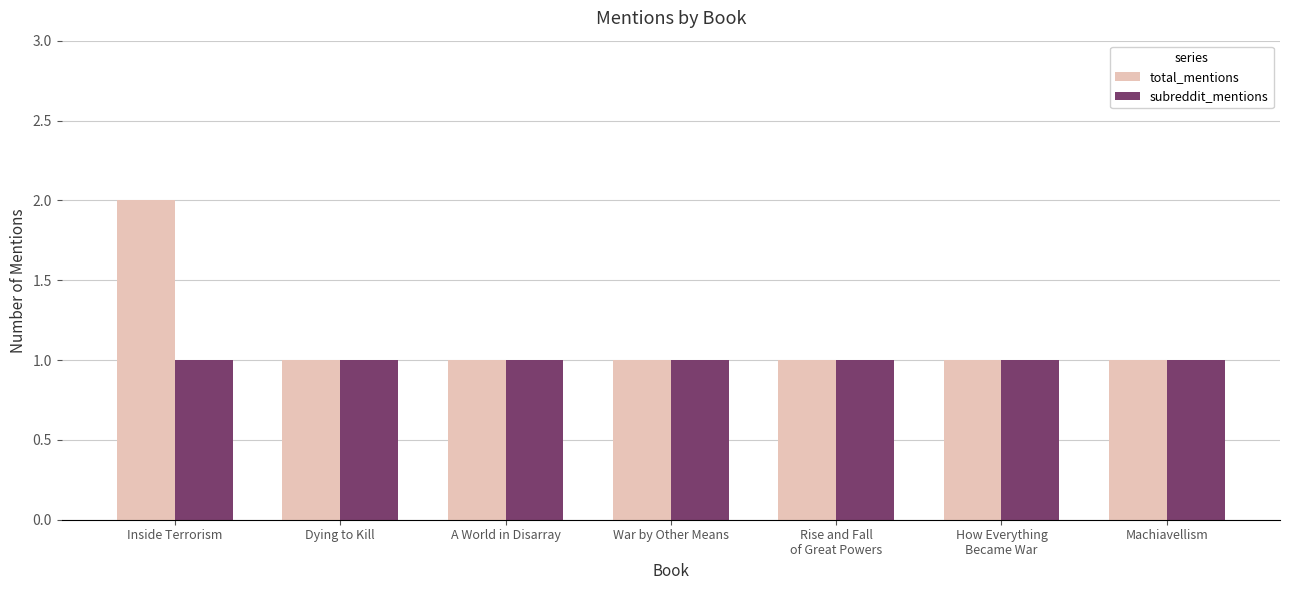

Count the number of data series in this chart.

2